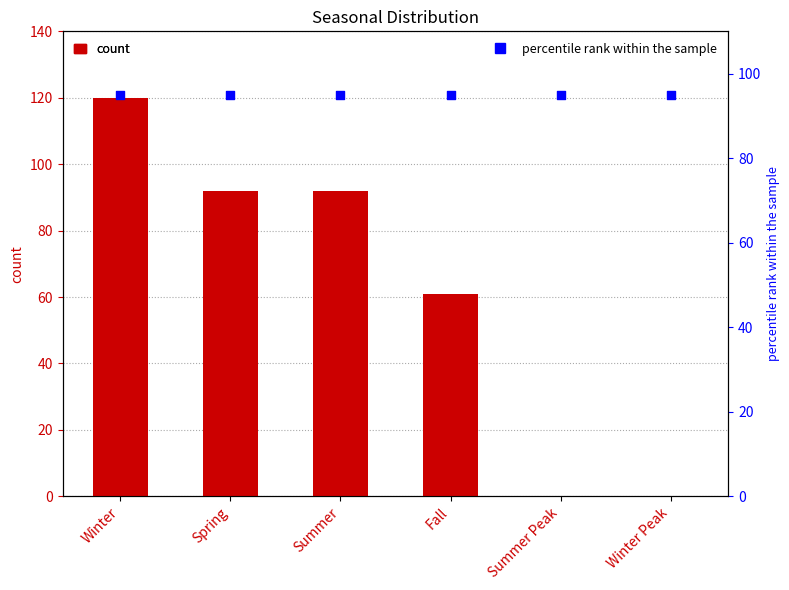

Which series contains the lowest Y value?

count